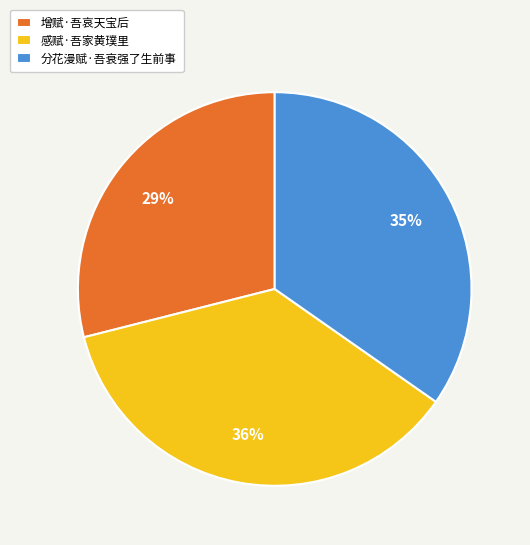

What percentage is the 增赋·吾哀天宝后 slice, to the nearest percent?

29%